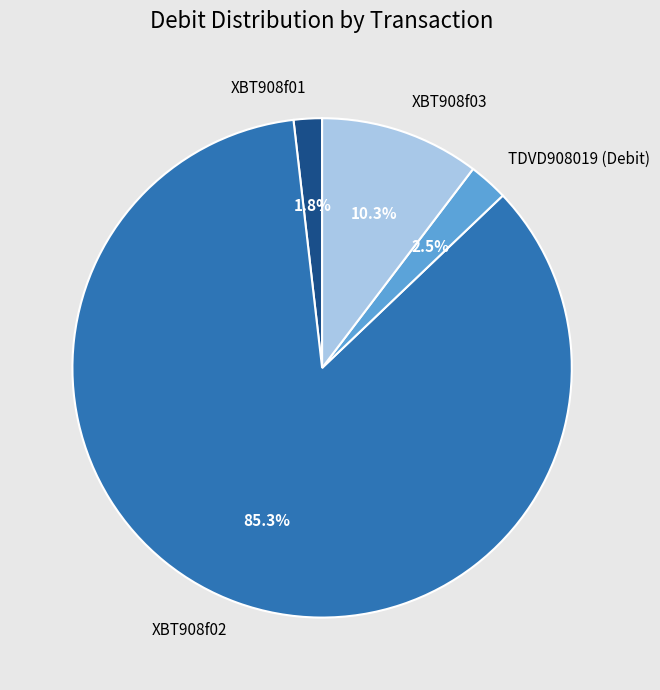

The XBT908f02 slice represents 97% of the pie. True or false?

False